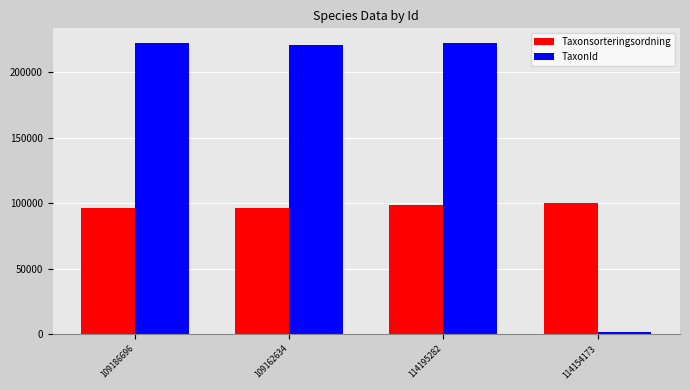

Where is TaxonId nearest to the value 111833?

109162634